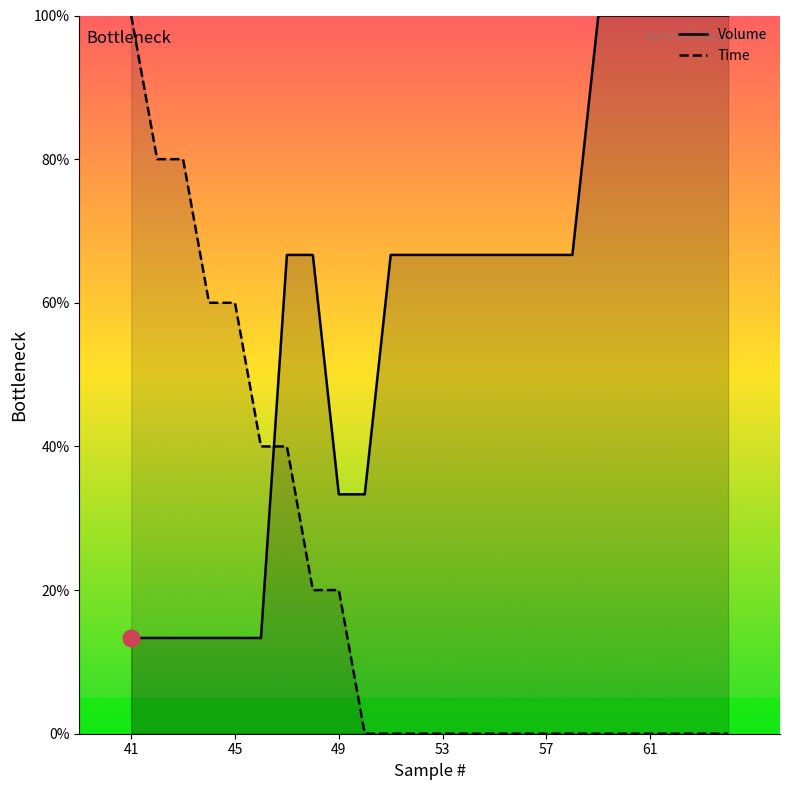

What is the highest value of the Time series?

100.0